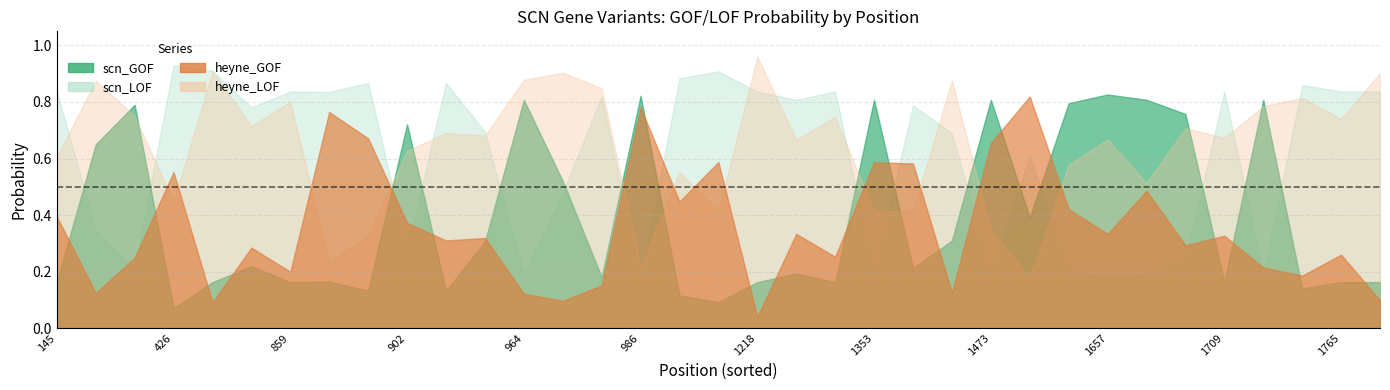

What is the total value across all series at 1589?

2.0